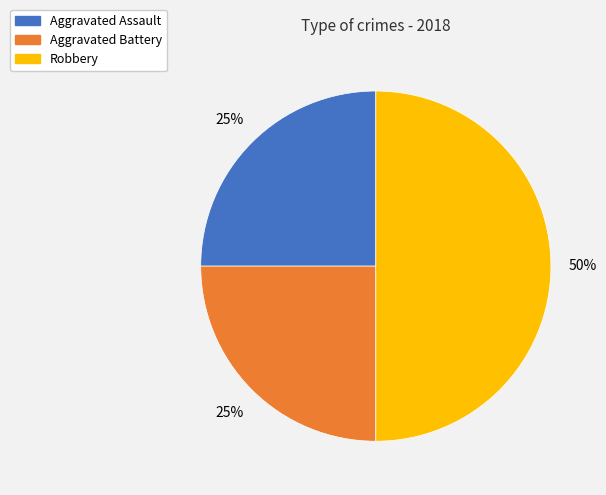

To the nearest percent, what percentage of the pie is Aggravated Battery?

25%